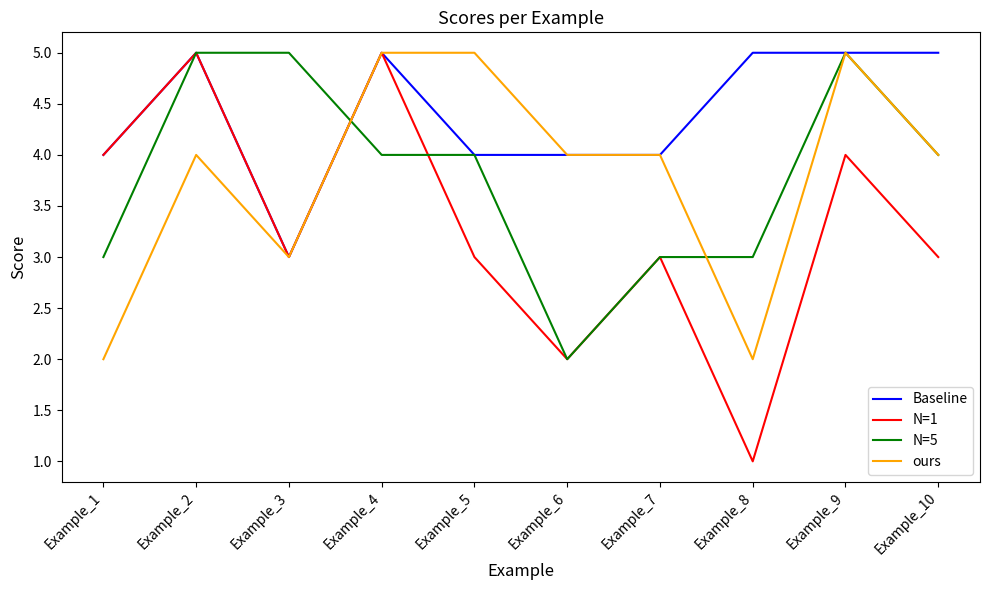

What is the total value across all series at Example_7?

14